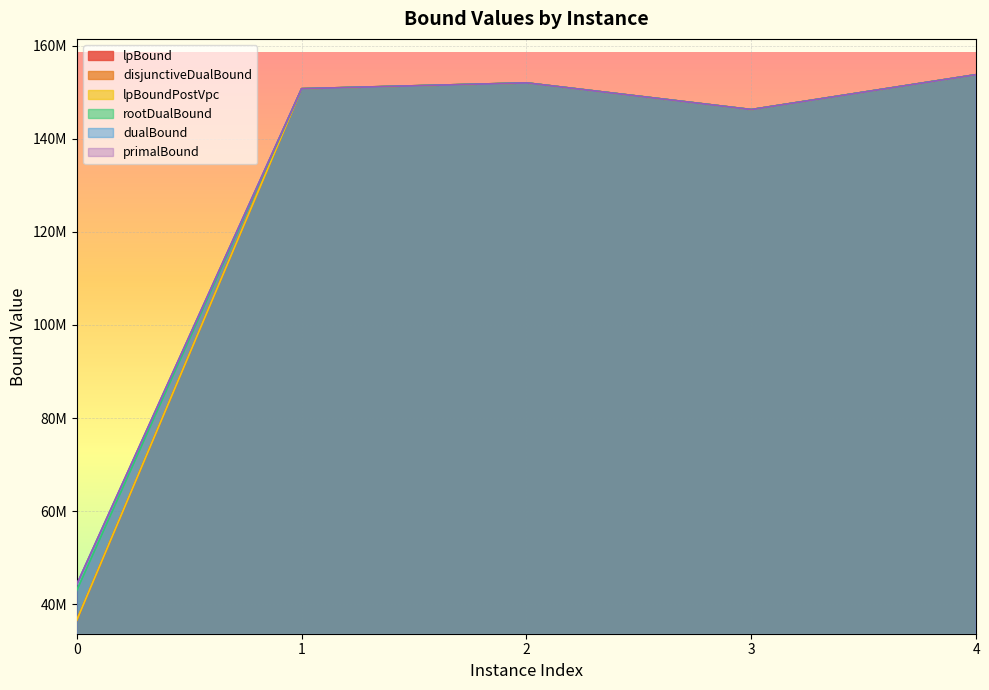

At which label does lpBoundPostVpc first exceed 150763775?

2